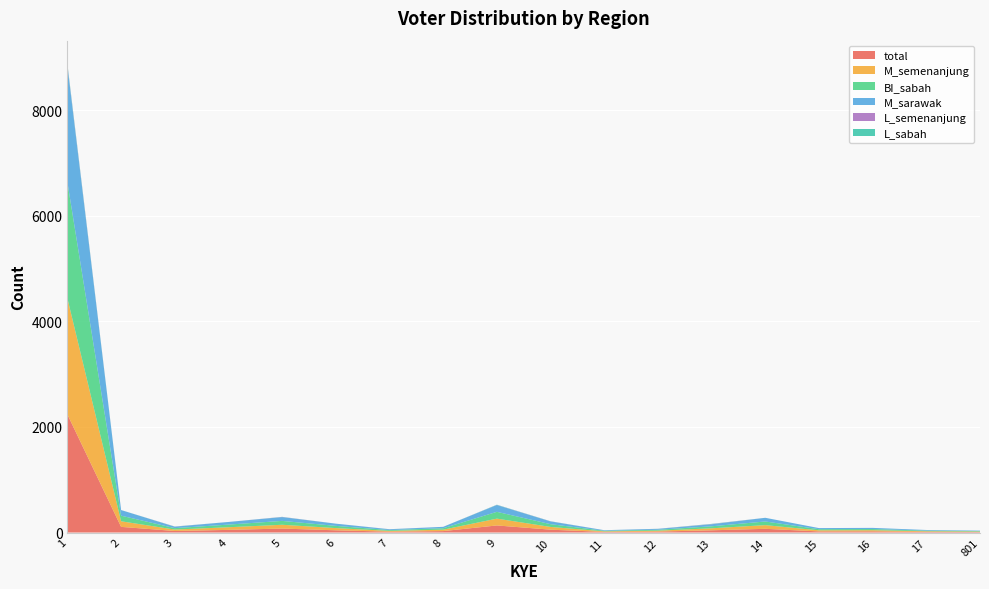

Reading right to left, what are all the values shown in this chart?

total: 9	12	22	21	70	42	18	11	54	134	27	16	42	75	50	29	107	2236
M_semenanjung: 9	12	22	21	70	38	17	11	52	129	27	15	42	72	50	27	106	2199
BI_sabah: 9	12	22	21	69	38	17	11	52	129	27	15	42	73	50	27	106	2199
M_sarawak: 9	12	22	21	70	38	17	11	52	129	27	15	42	72	50	27	106	2200
L_semenanjung: 0	0	0	0	0	4	1	0	2	2	0	1	0	3	0	2	0	17
L_sabah: 0	0	0	0	0	4	1	0	2	4	0	1	0	2	0	2	1	22